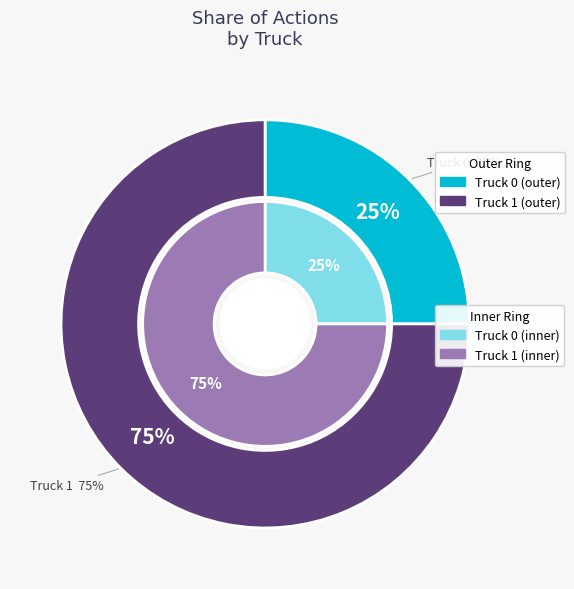

To the nearest percent, what percentage of the pie is Truck 1?

75%